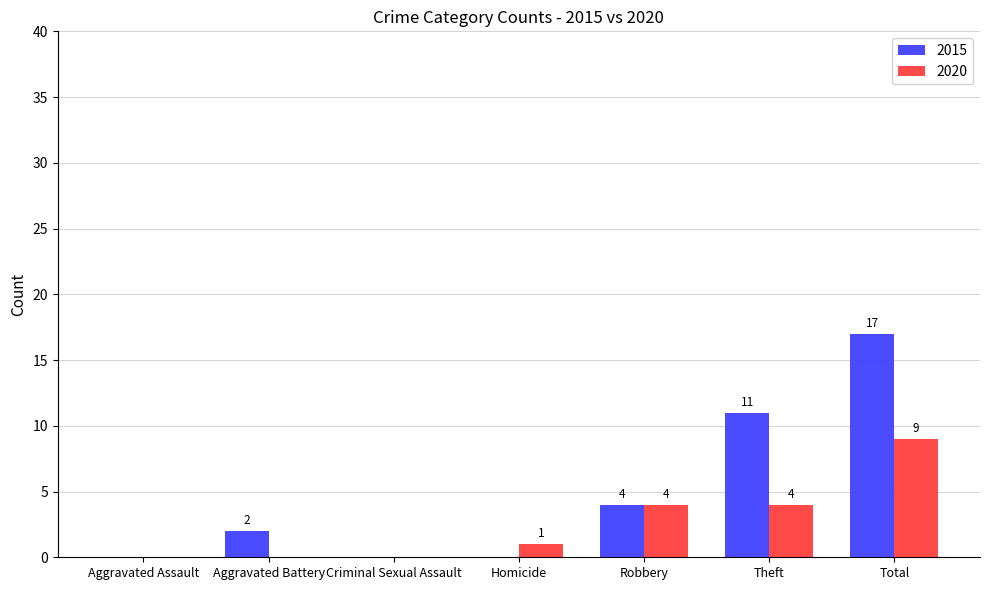

At which category does the chart reach its peak across all series?

Total